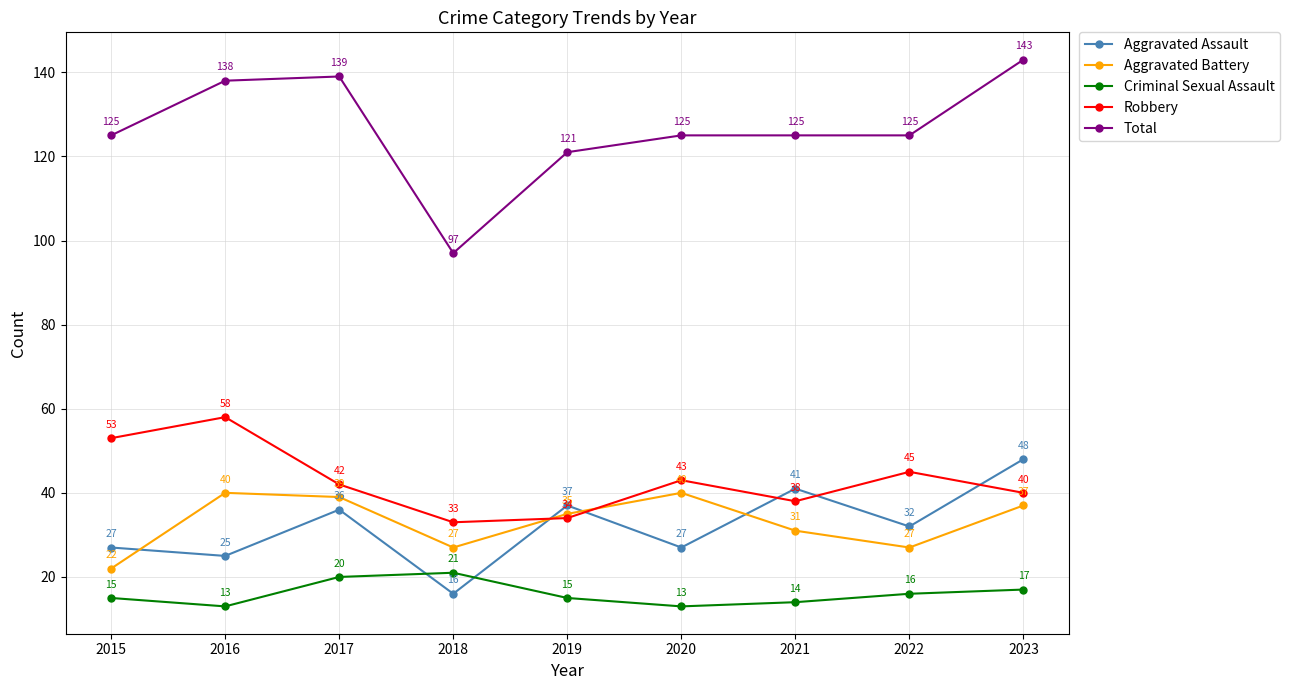

The Robbery series shows 42 at 2017. True or false?

True